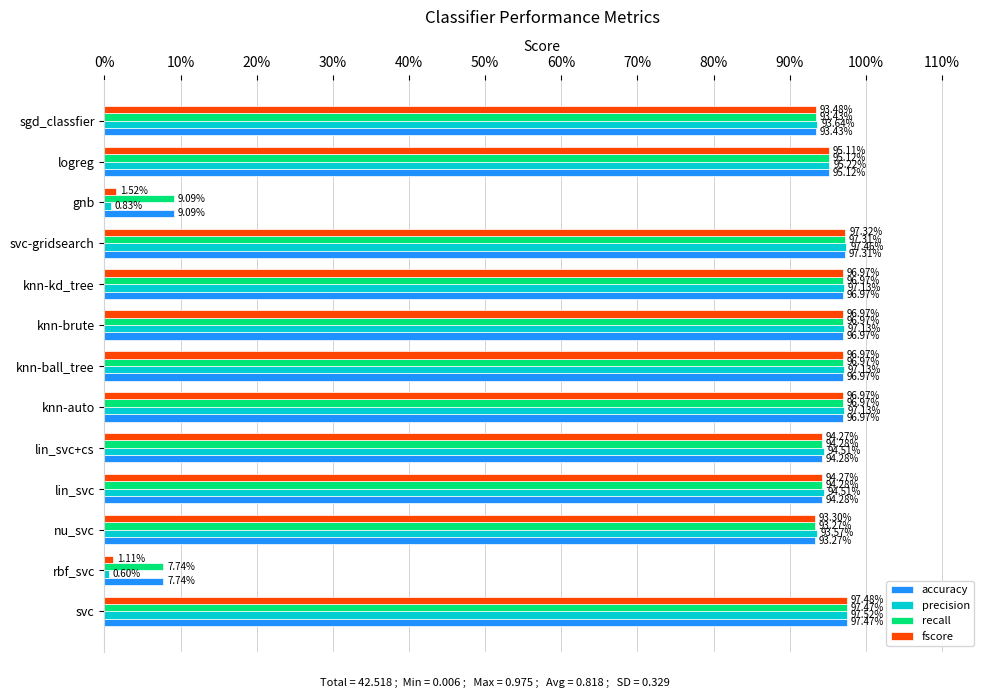

Reading right to left, what are all the values shown in this chart?

accuracy: 0.9	1.0	0.1	1.0	1.0	1.0	1.0	1.0	0.9	0.9	0.9	0.1	1.0
precision: 0.9	1.0	0.0	1.0	1.0	1.0	1.0	1.0	0.9	0.9	0.9	0.0	1.0
recall: 0.9	1.0	0.1	1.0	1.0	1.0	1.0	1.0	0.9	0.9	0.9	0.1	1.0
fscore: 0.9	1.0	0.0	1.0	1.0	1.0	1.0	1.0	0.9	0.9	0.9	0.0	1.0